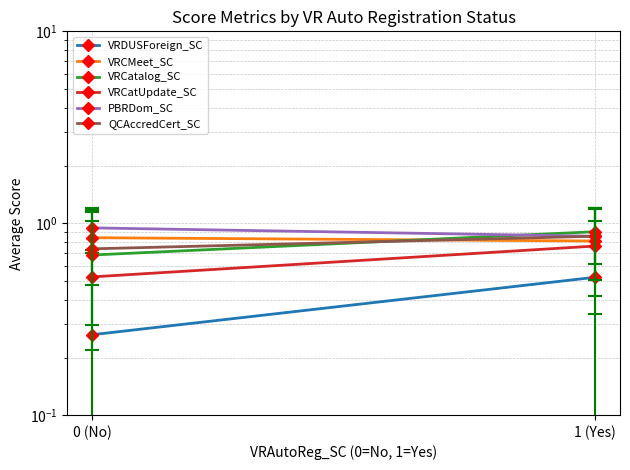

Rank the categories by QCAccredCert_SC value from highest to lowest.

1 (Yes), 0 (No)